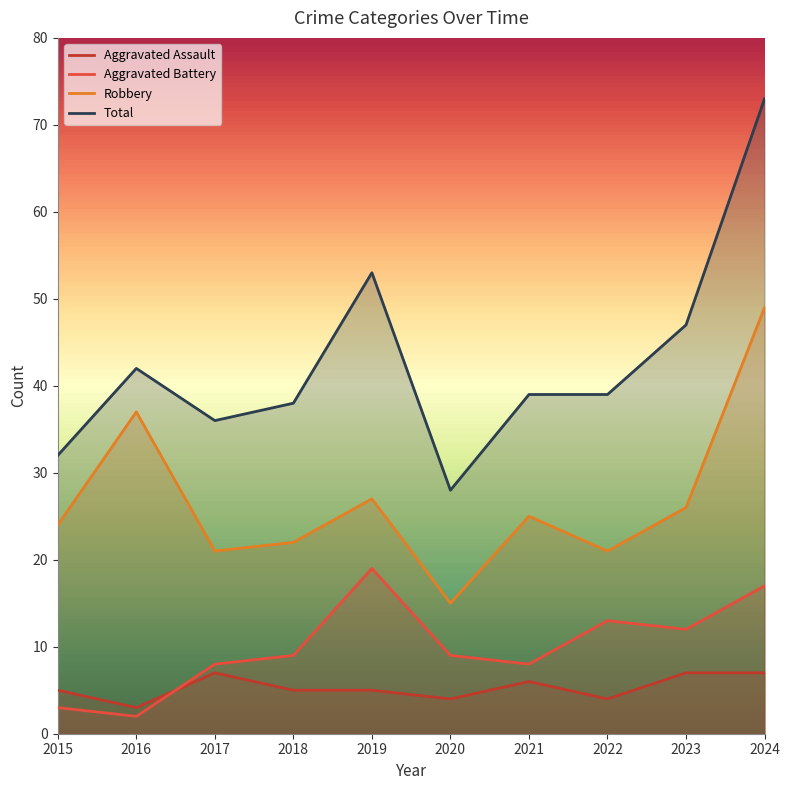

At which label does Aggravated Battery reach its peak?

2019